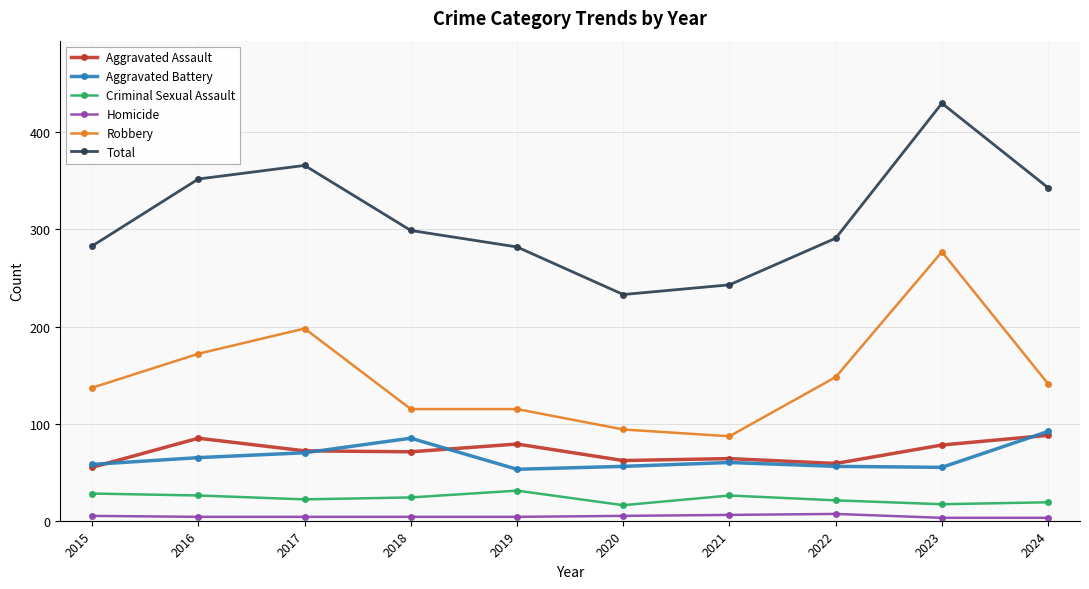

What is the greatest value displayed?

430